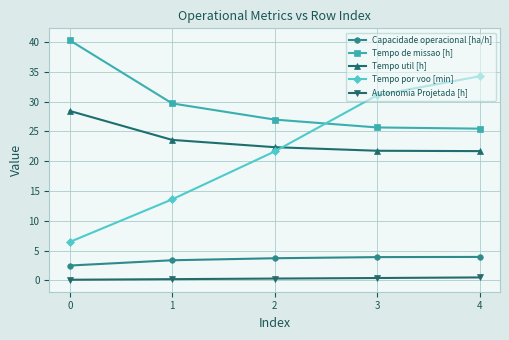

True or false: Tempo util [h] and Capacidade operacional [ha/h] intersect in this chart.

False